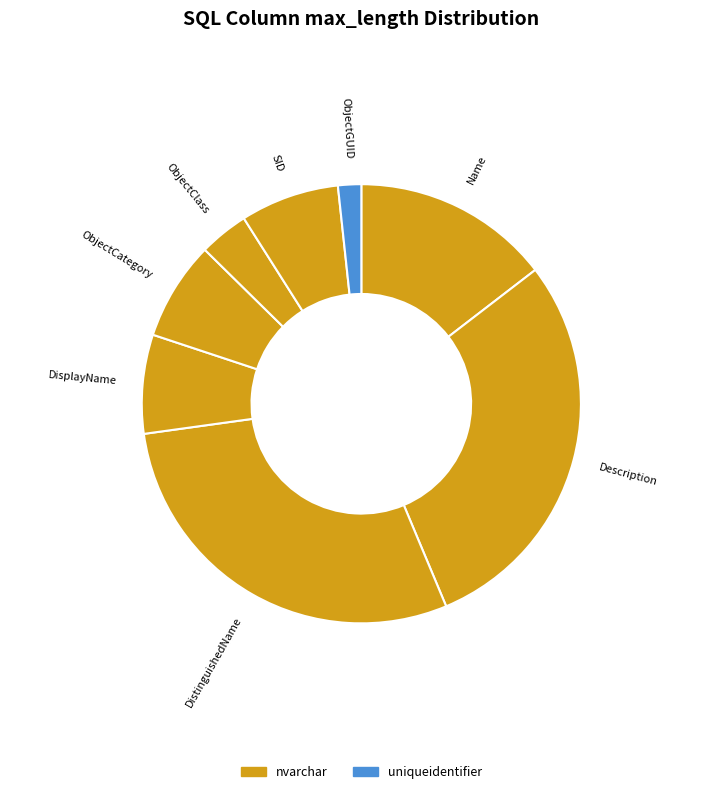

Combined, do ObjectGUID and SID account for over 50%?

No